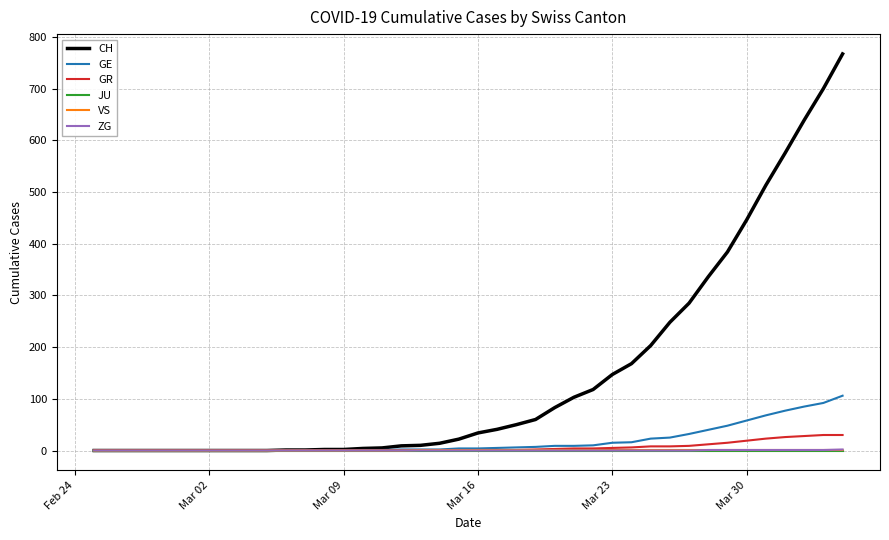

Which series has the widest spread of values?

CH